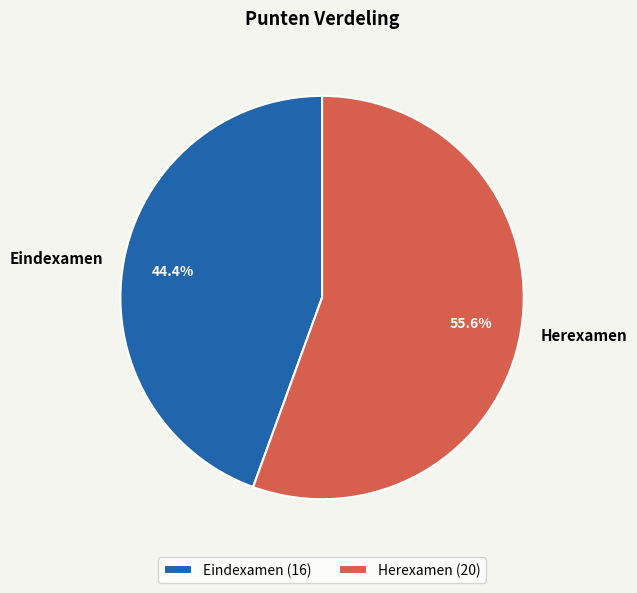

Which slice represents more than half of the pie?

Herexamen